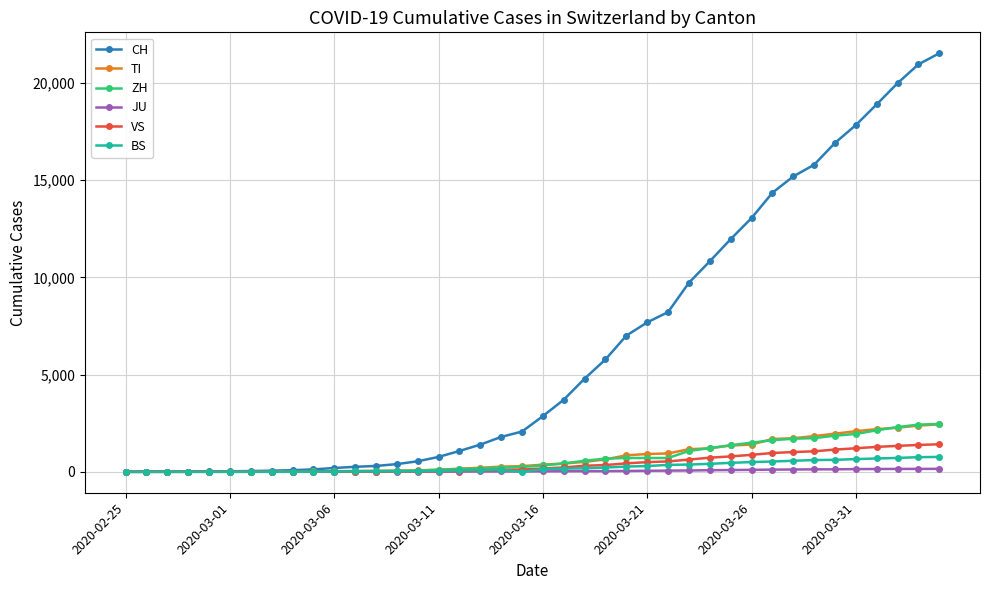

At how many categories does at least one series exceed 13598?

9